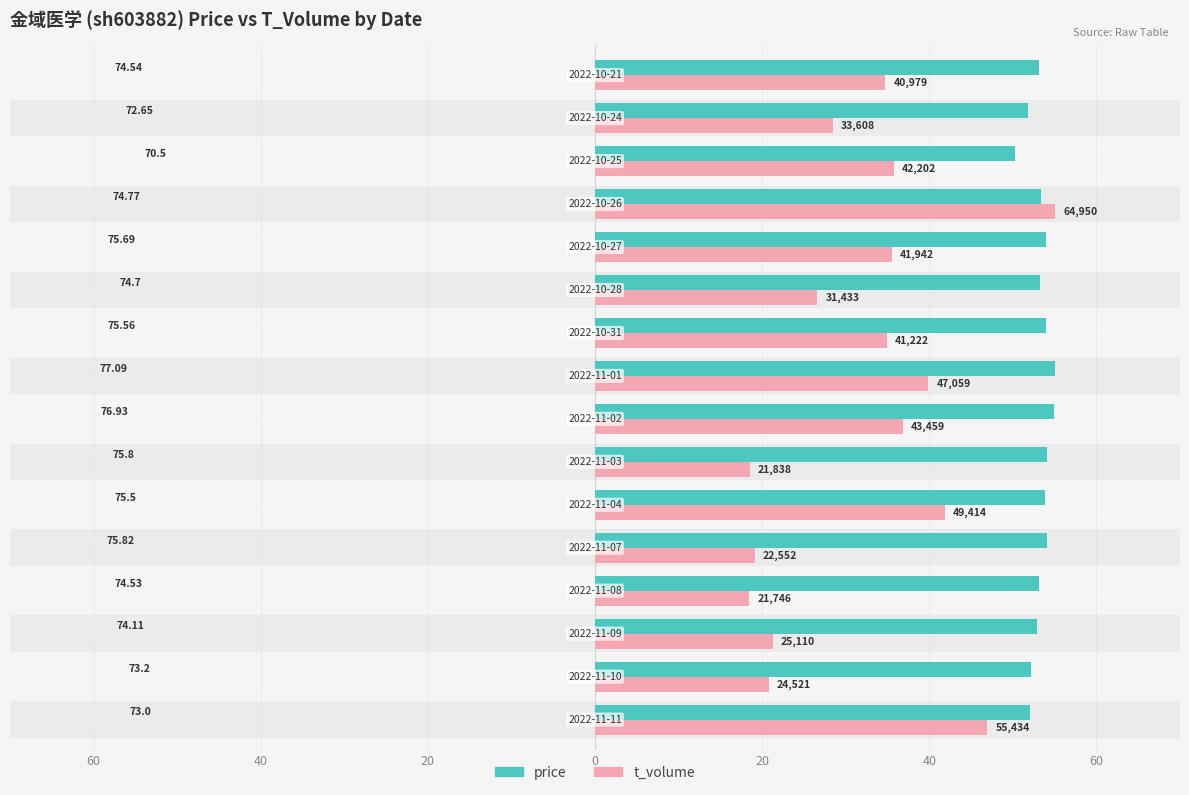

Count the number of data series in this chart.

2